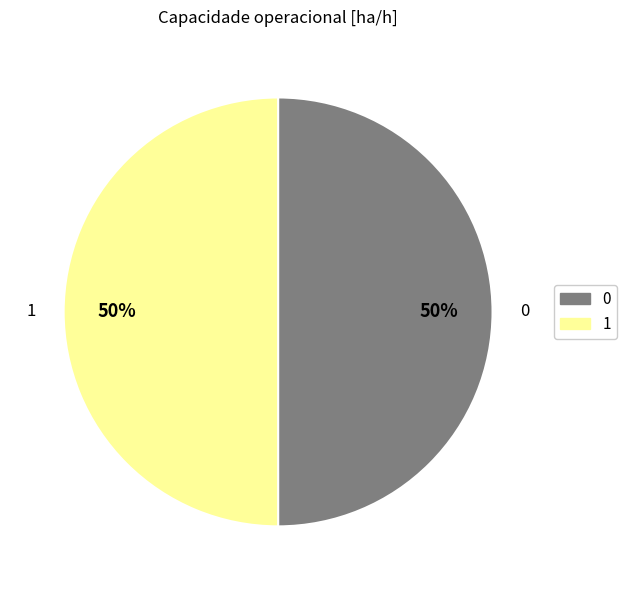

What percentage is the 0 slice, to the nearest percent?

50%